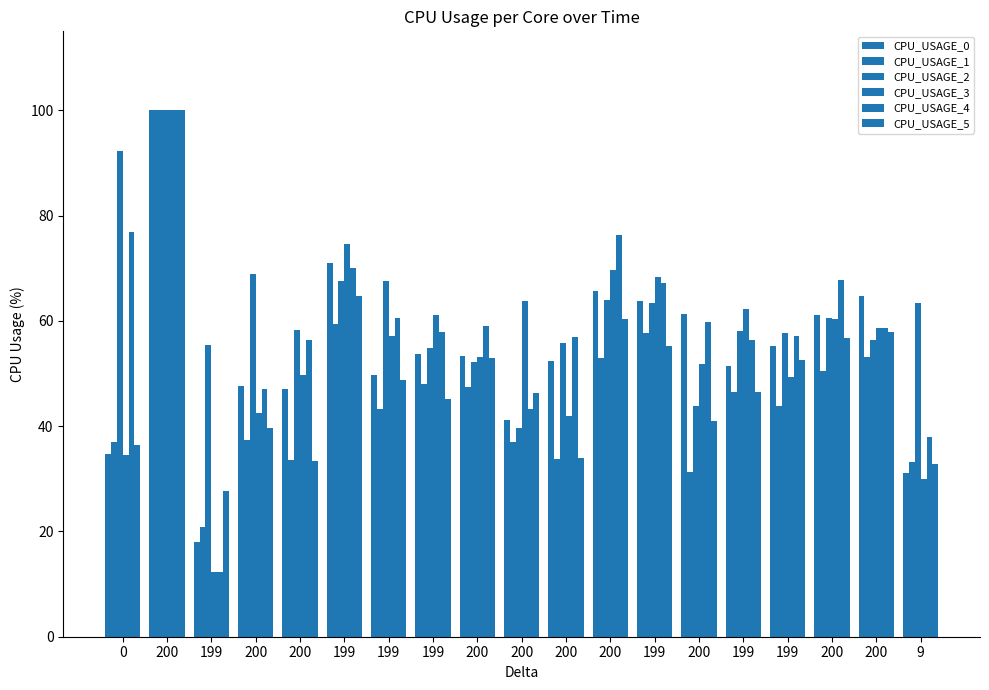

How many bars are there in each group?

6